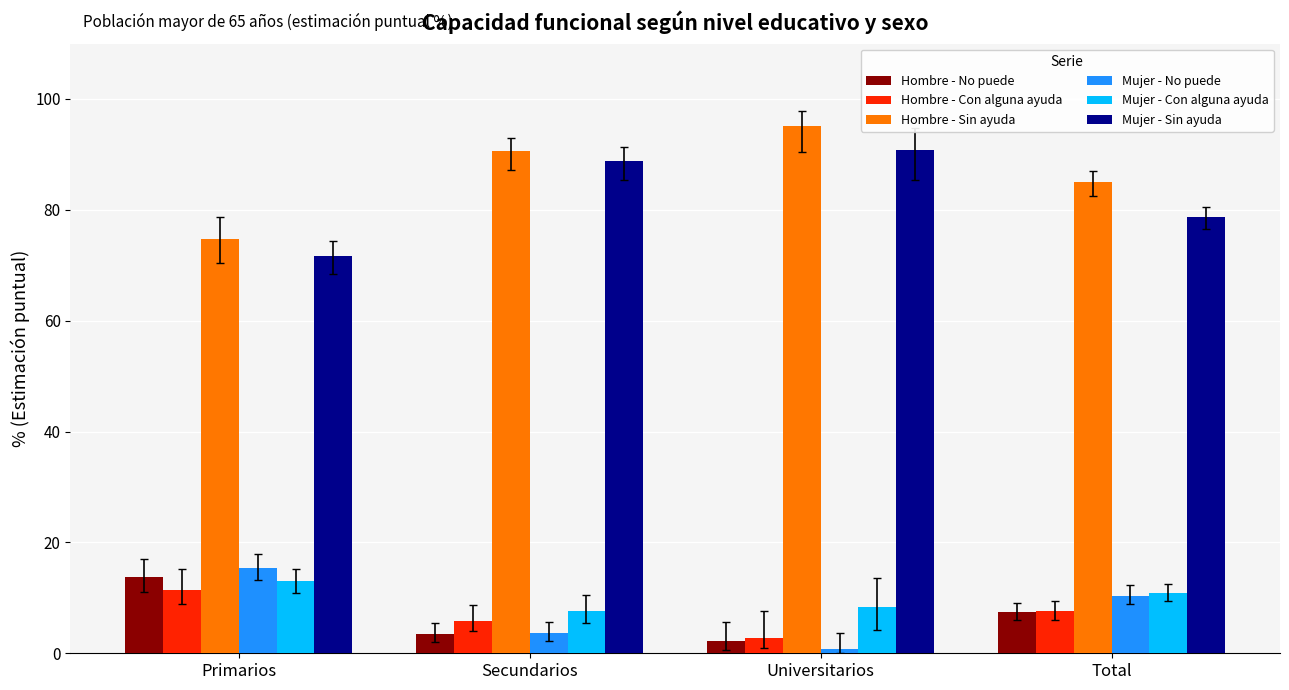

What is the value of the Mujer - Sin ayuda bar at the 4th from the left?

78.7